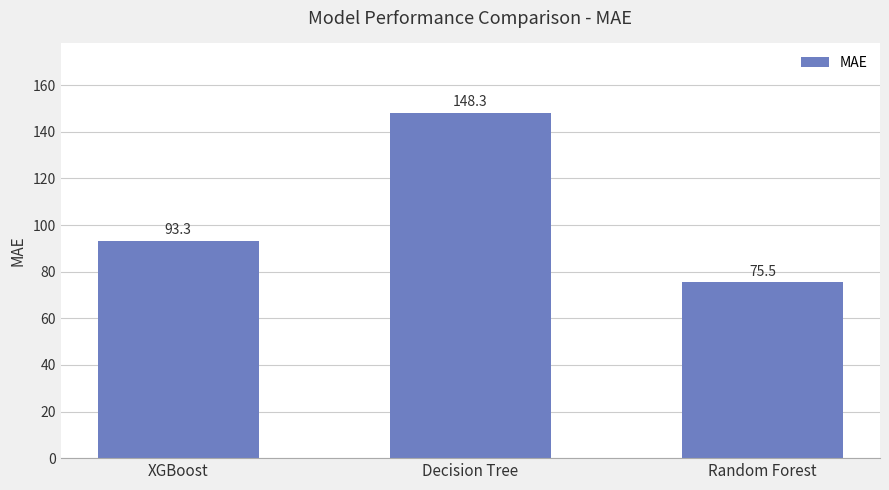

What is the sum of the values at XGBoost and Random Forest?

168.8